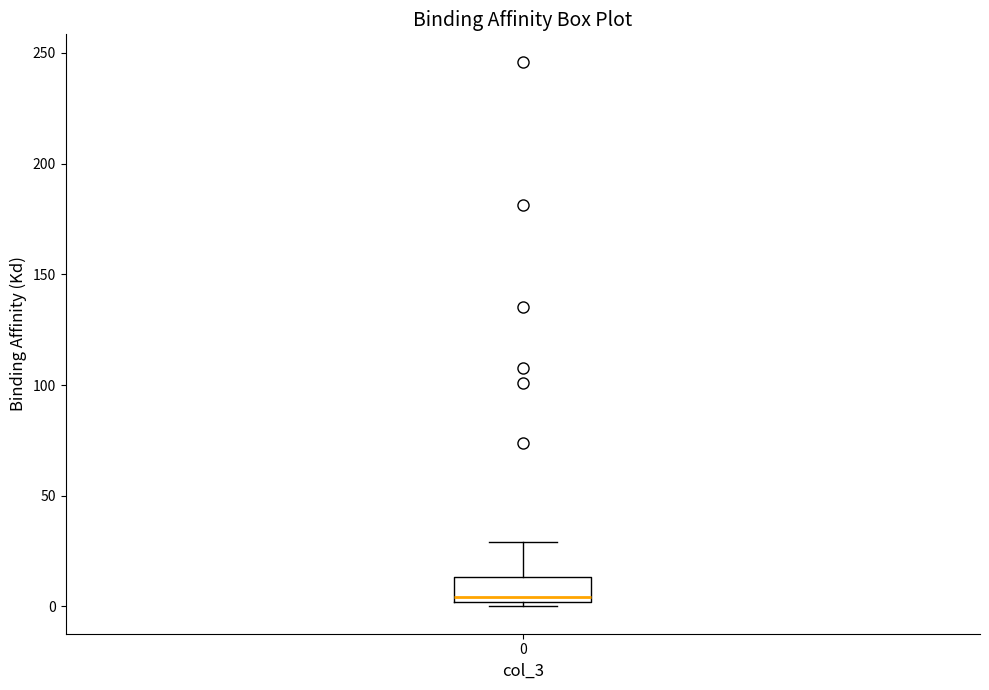

Where is the lower edge of the box at x = 0 on the y-axis? The values are not printed on the chart, so give them approximately, as read against the axis.

0